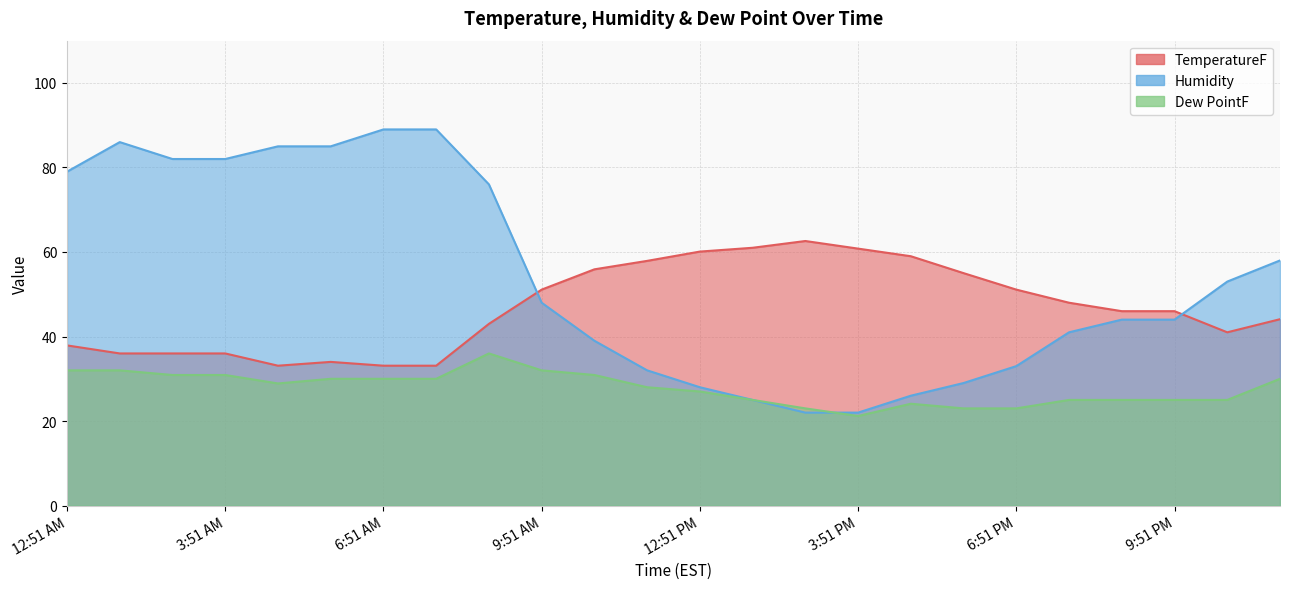

True or false: TemperatureF and Humidity cross at least once.

True